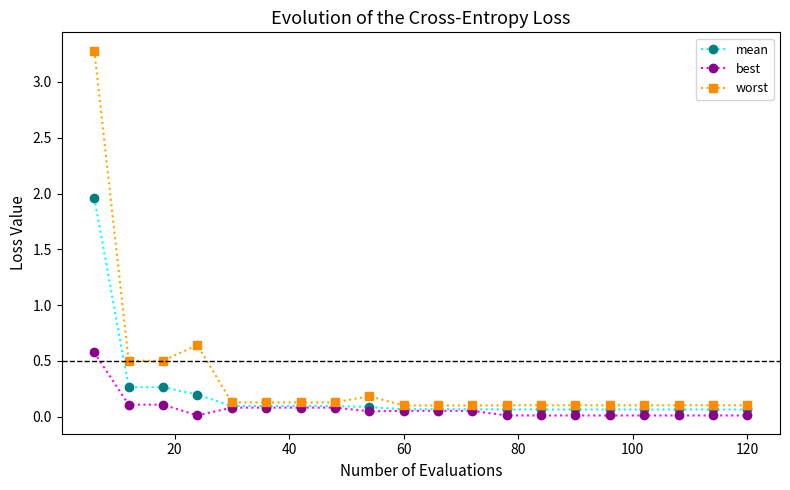

Which series has the widest spread of values?

worst